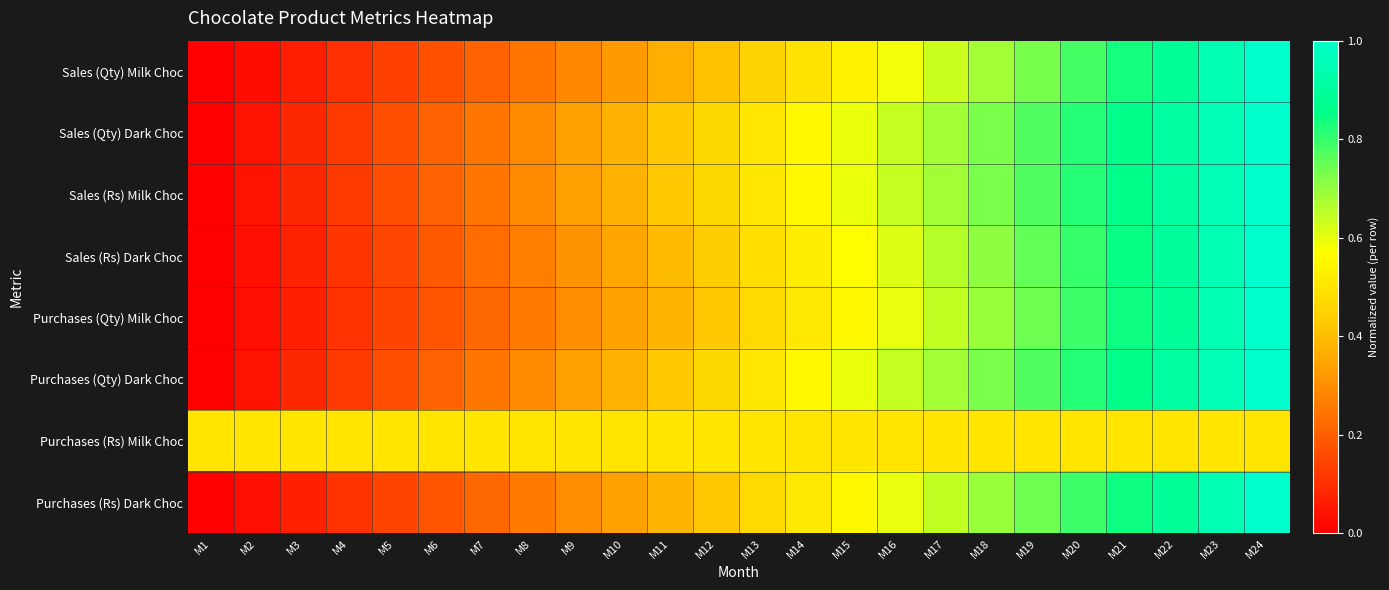

What is the maximum value shown in the chart?

1.0